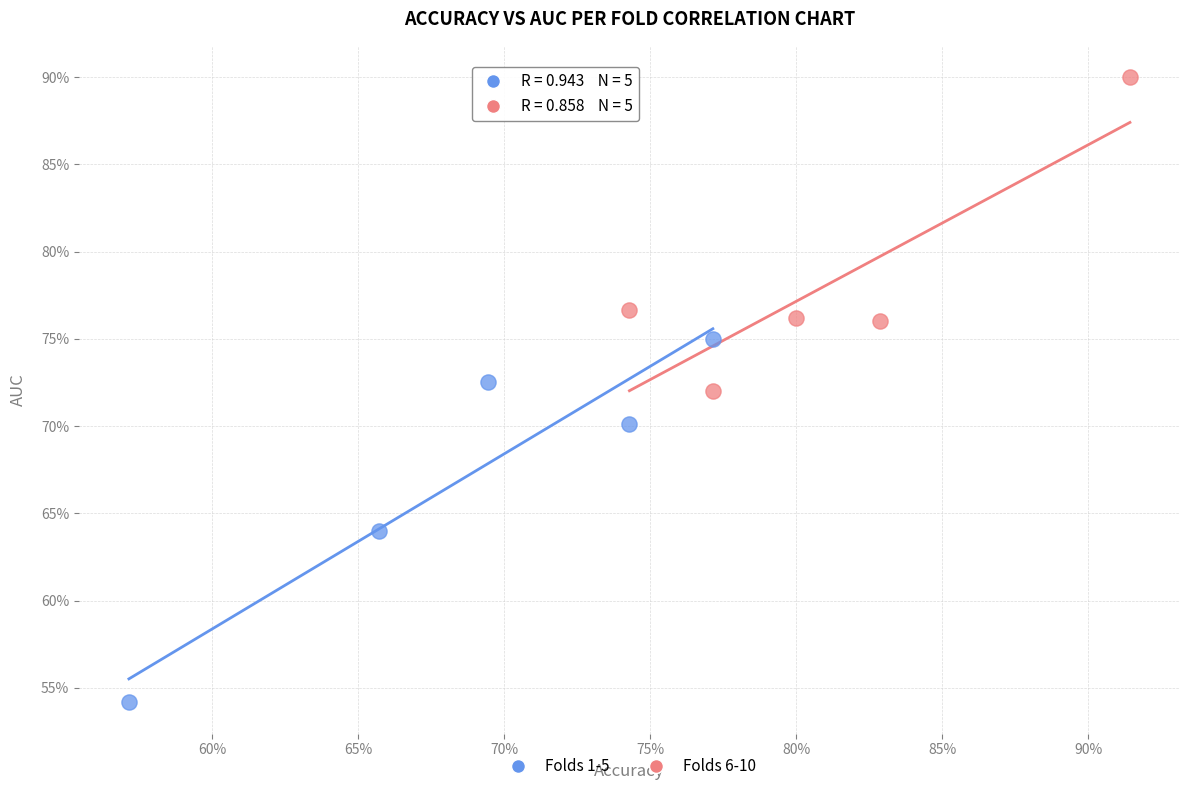

Which series reaches the minimum Y coordinate?

Folds 1-5